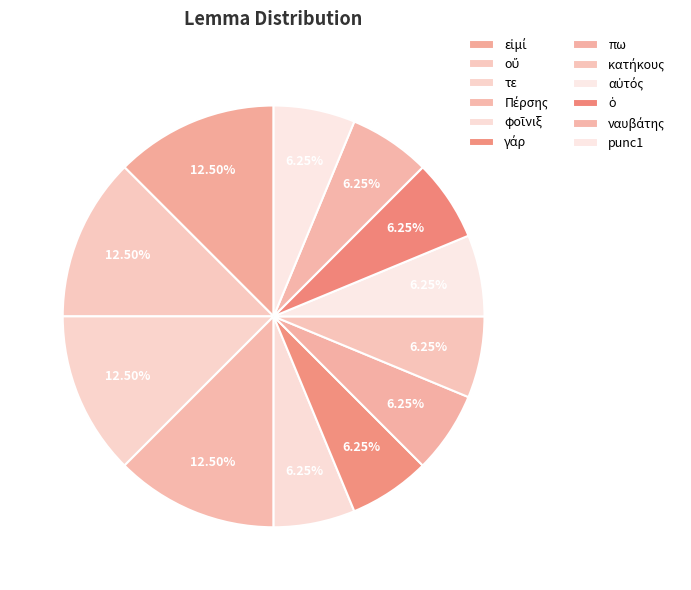

What is the total percentage of τε and εἰμί?

25.0%